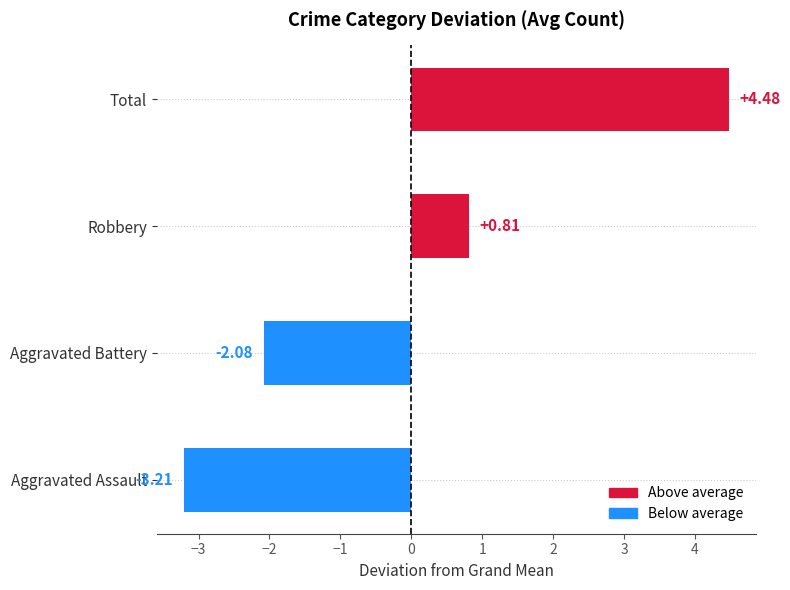

What is the change in value from Aggravated Battery to Robbery?

+2.9